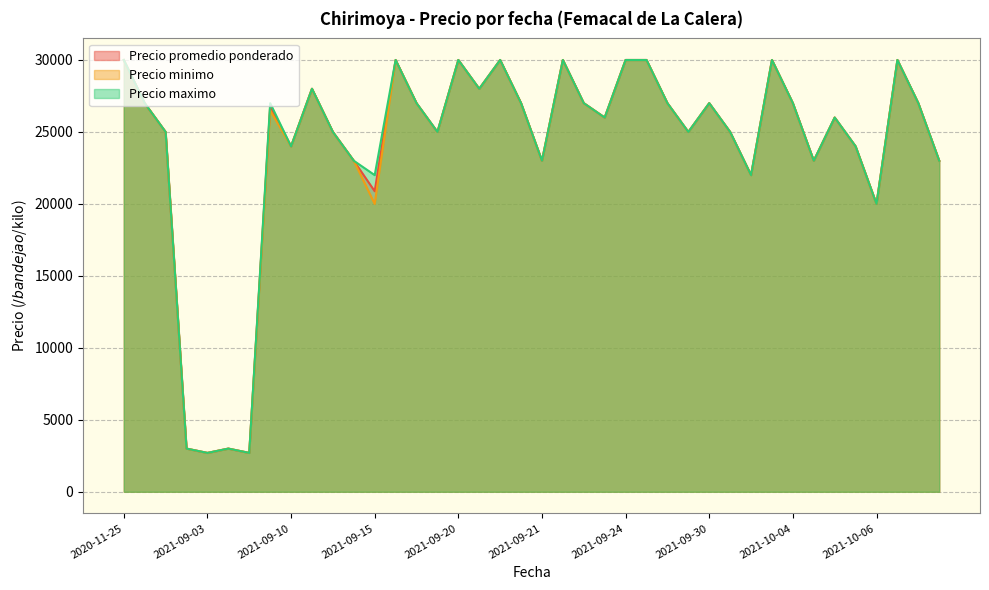

The value of Precio promedio ponderado at 2021-09-21 is 37307. True or false?

False